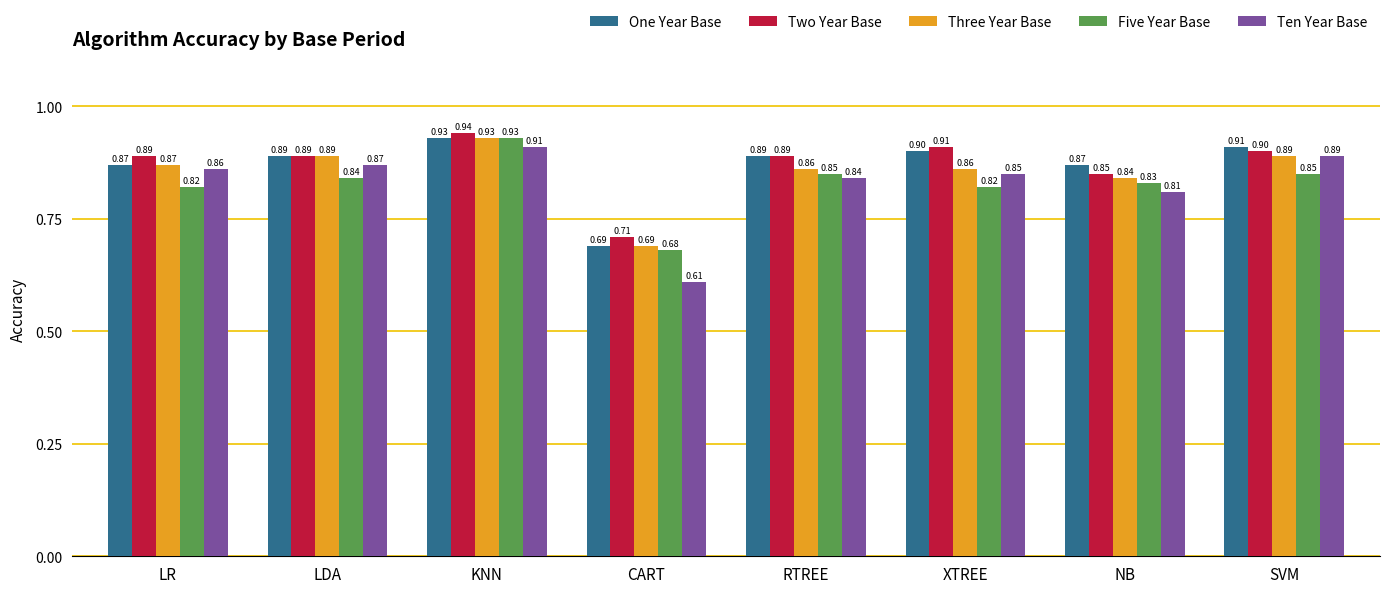

How many series are shown in this chart?

5